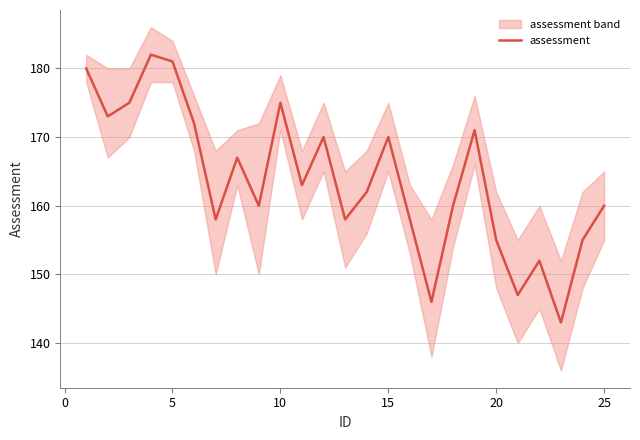

Is it true that assessment equals 155 at 20?

True